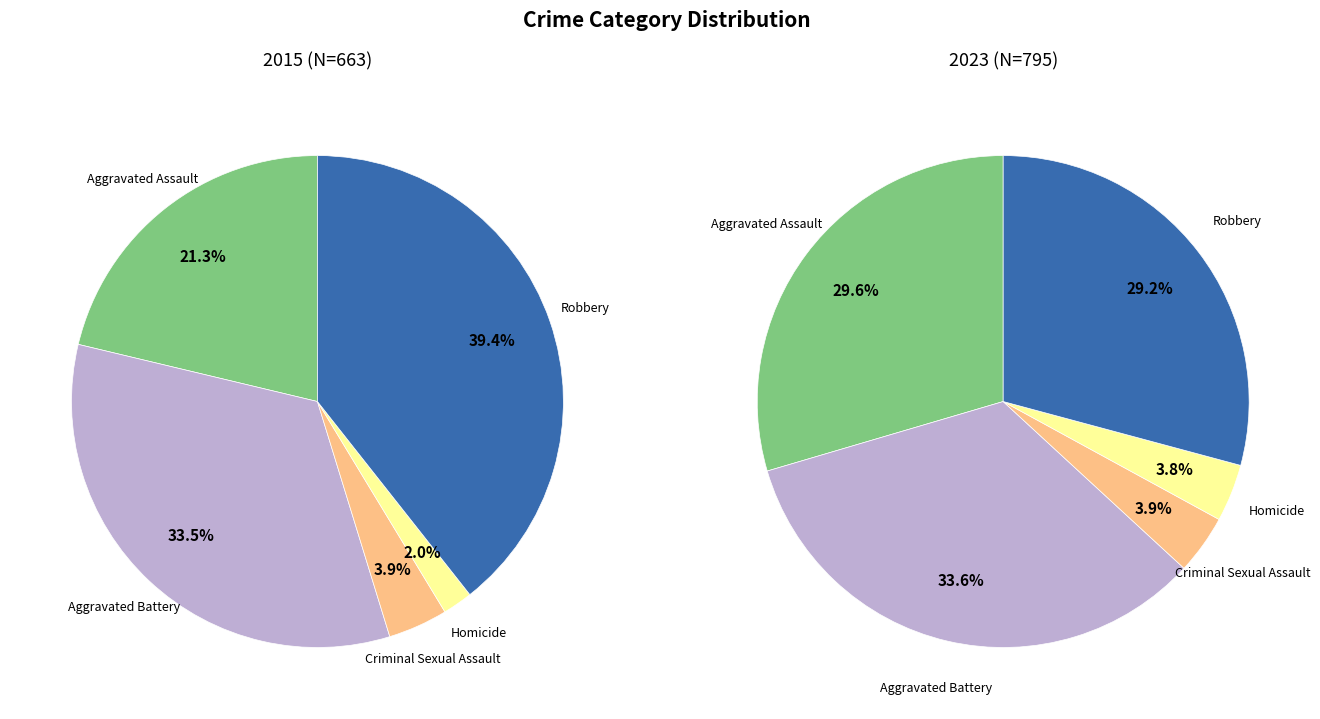

Which has a higher value, values_2015 or 2?

values_2015